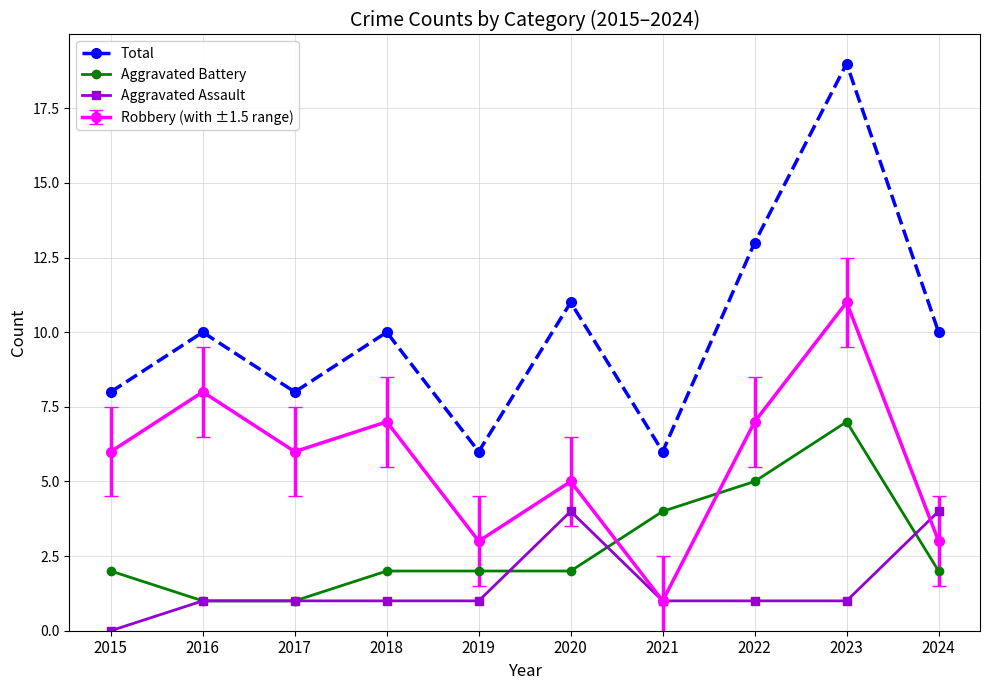

Is the value of Aggravated Battery at 2024 greater than the value of Total at 2019?

No